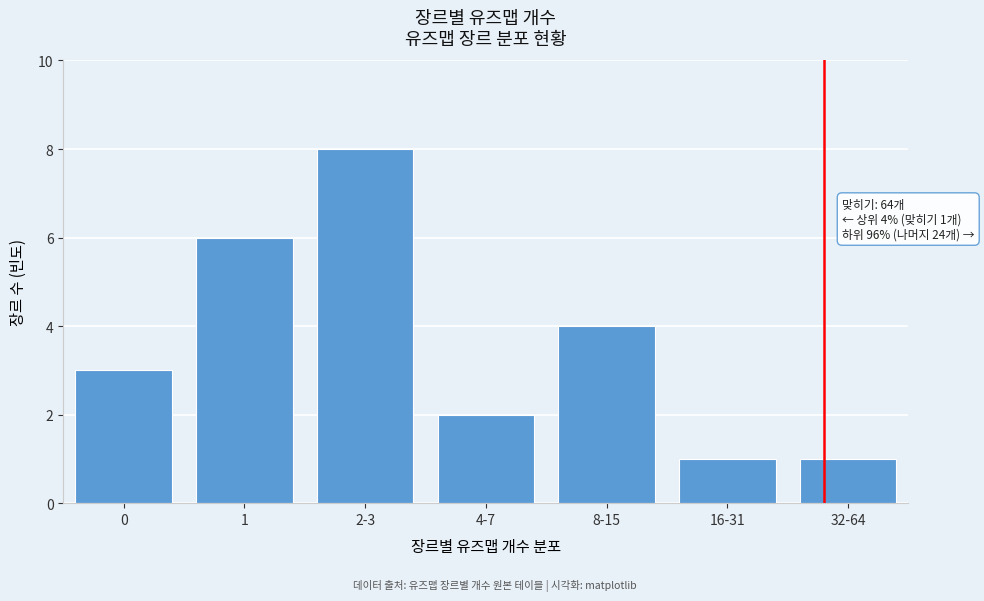

Reading left to right, list all the values displayed in this chart.

0=3	1=6	2-3=8	4-7=2	8-15=4	16-31=1	32-64=1